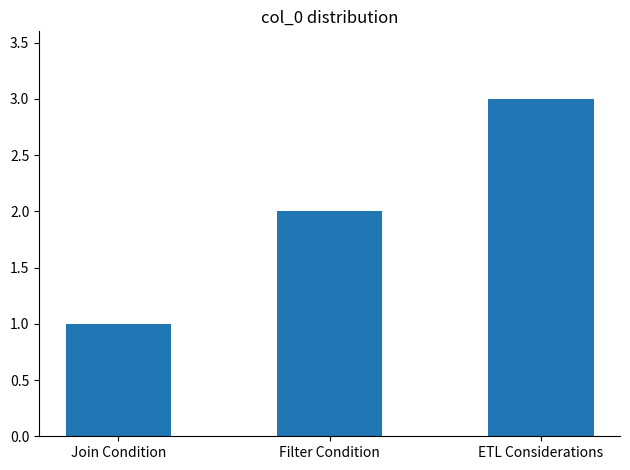

How many values are below 2?

1